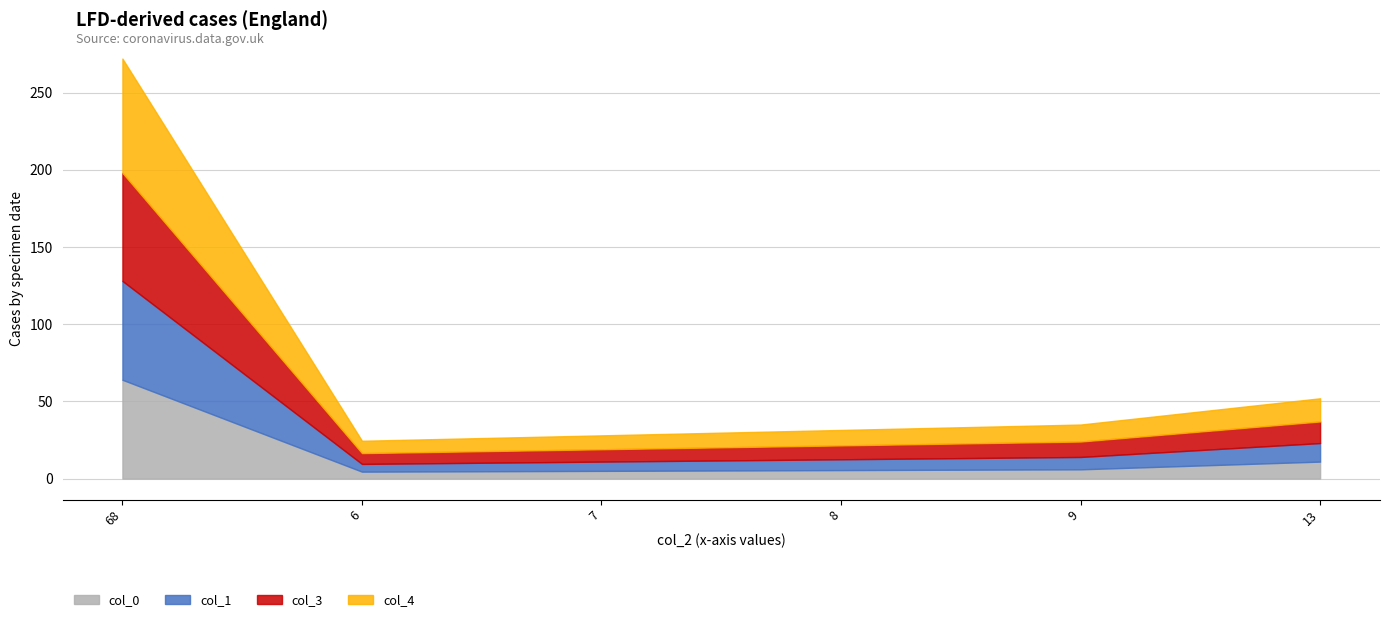

What is the difference between the highest and lowest values at 7?

4.0